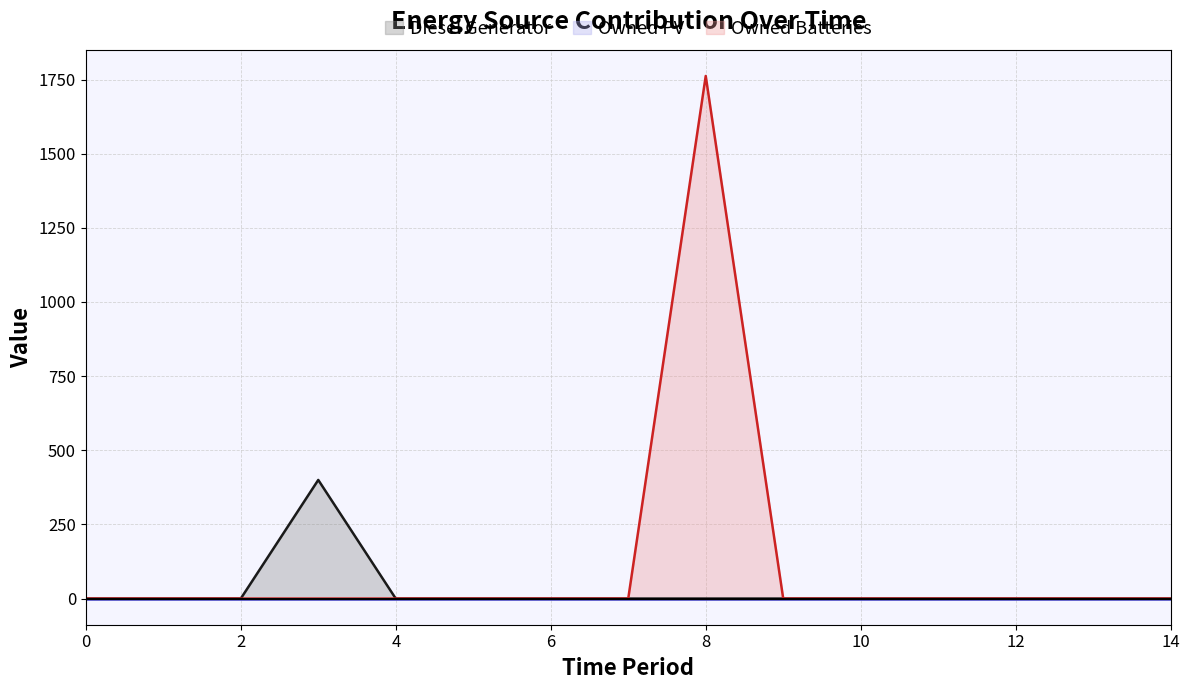

True or false: Owned Batteries and Diesel Generator intersect in this chart.

False